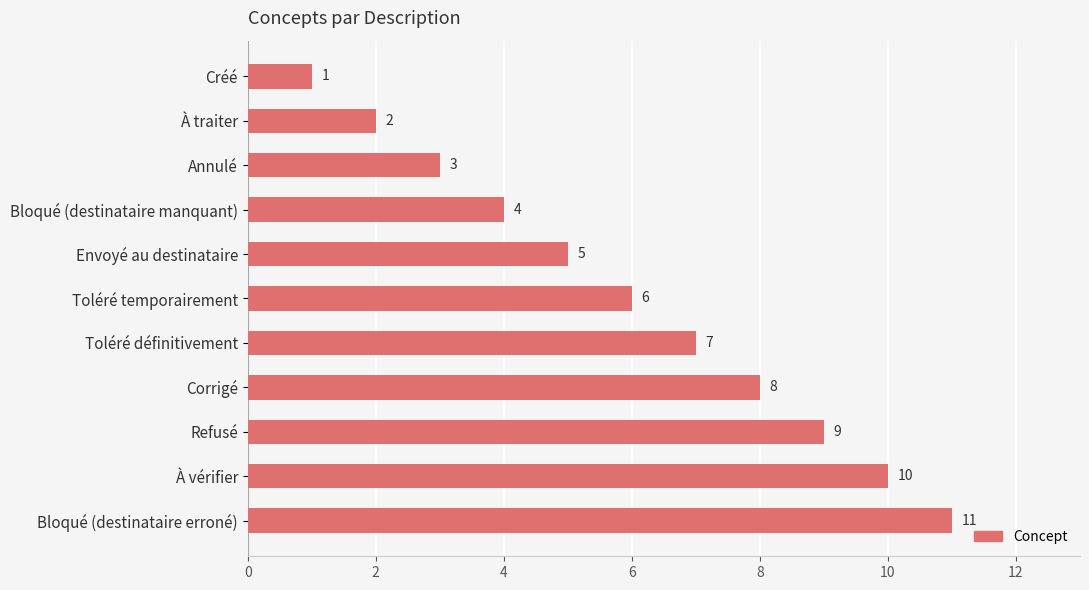

Is it true that the value at Refusé is 4?

False